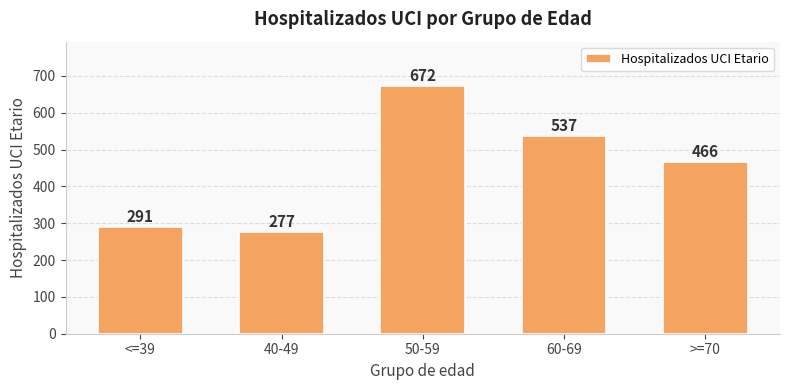

Where is the data nearest to the value 474?

>=70